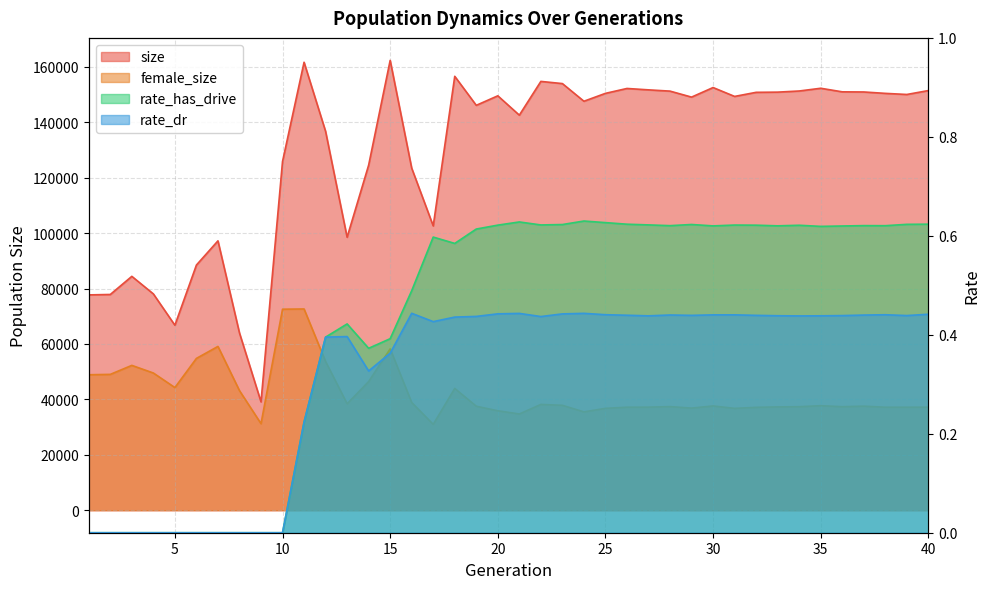

Reading left to right, extract all data points from this chart.

size: 77704.0	77859.0	84400.0	78062.0	66762.0	88479.0	97210.0	63973.0	39101.0	125847.0	161657.0	136717.0	98513.0	124529.0	162332.0	123447.0	102598.0	156584.0	146114.0	149548.0	142568.0	154746.0	153960.0	147589.0	150430.0	152198.0	151696.0	151240.0	149079.0	152530.0	149327.0	150803.0	150873.0	151285.0	152270.0	150982.0	150933.0	150429.0	150030.0	151438.0
female_size: 48887.0	49027.0	52269.0	49516.0	44267.0	54787.0	59109.0	43160.0	31244.0	72542.0	72626.0	53670.0	38412.0	46430.0	58223.0	38872.0	31002.0	43953.0	37532.0	35896.0	34737.0	38183.0	37866.0	35494.0	36770.0	37184.0	37203.0	37395.0	36855.0	37630.0	36762.0	37136.0	37286.0	37361.0	37725.0	37365.0	37558.0	37170.0	37176.0	37184.0
rate_has_drive: 0.0	0.0	0.0	0.0	0.0	0.0	0.0	0.0	0.0	0.0	0.2	0.4	0.4	0.4	0.4	0.5	0.6	0.6	0.6	0.6	0.6	0.6	0.6	0.6	0.6	0.6	0.6	0.6	0.6	0.6	0.6	0.6	0.6	0.6	0.6	0.6	0.6	0.6	0.6	0.6
rate_dr: 0.0	0.0	0.0	0.0	0.0	0.0	0.0	0.0	0.0	0.0	0.2	0.4	0.4	0.3	0.4	0.4	0.4	0.4	0.4	0.4	0.4	0.4	0.4	0.4	0.4	0.4	0.4	0.4	0.4	0.4	0.4	0.4	0.4	0.4	0.4	0.4	0.4	0.4	0.4	0.4